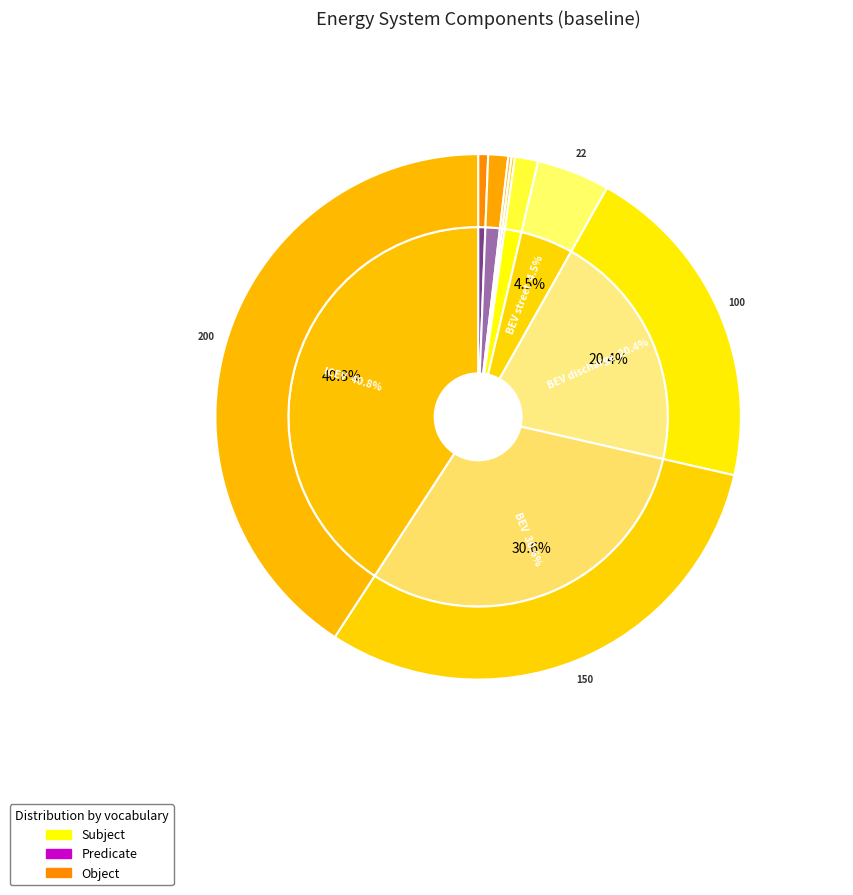

Is Induction stove the majority of the pie?

No